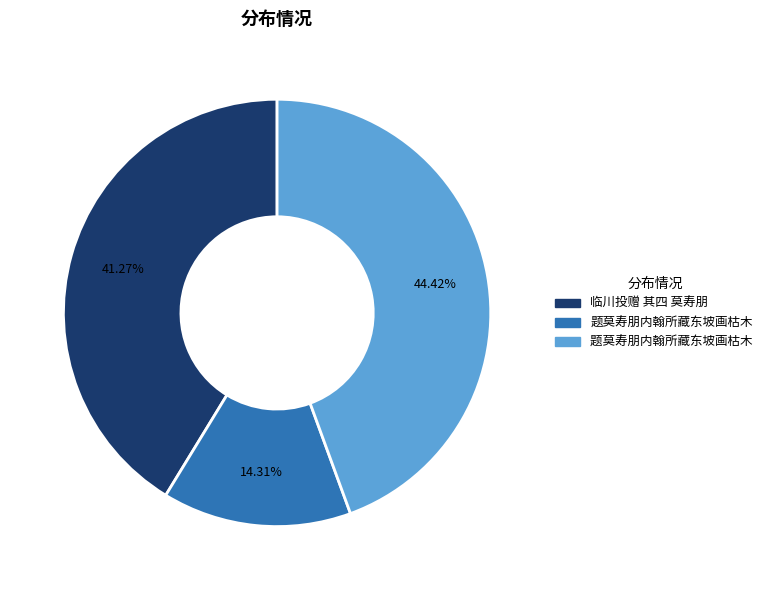

Does any single category account for the majority?

No